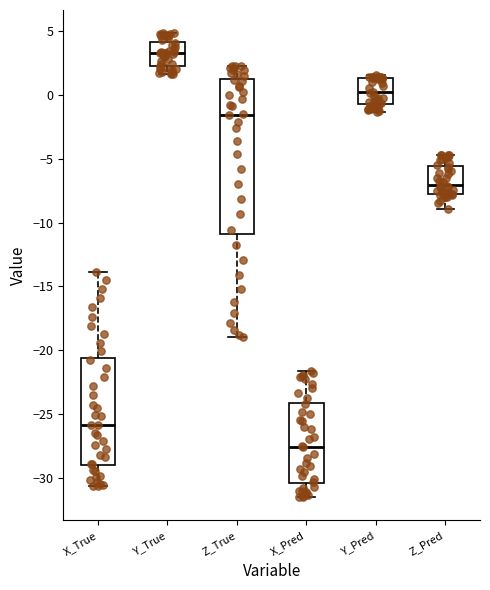

Which box is the tallest, from its lower edge to its upper edge?

Z_True